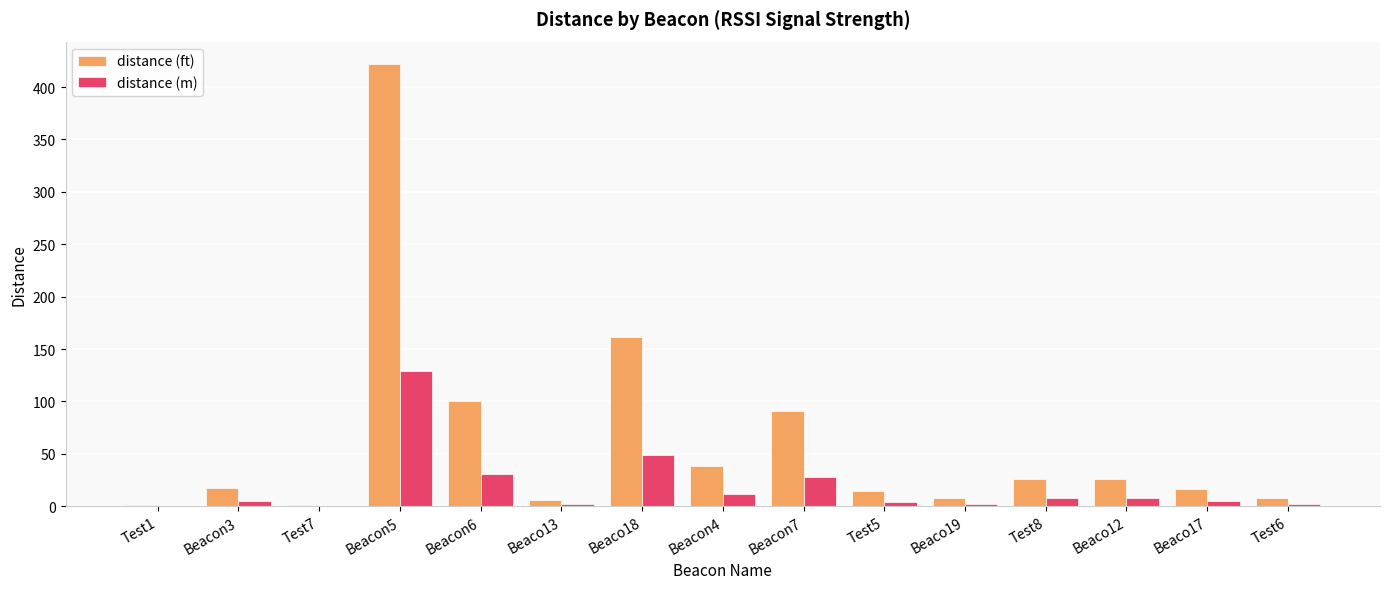

What is the average value of the distance (ft) series?

62.6